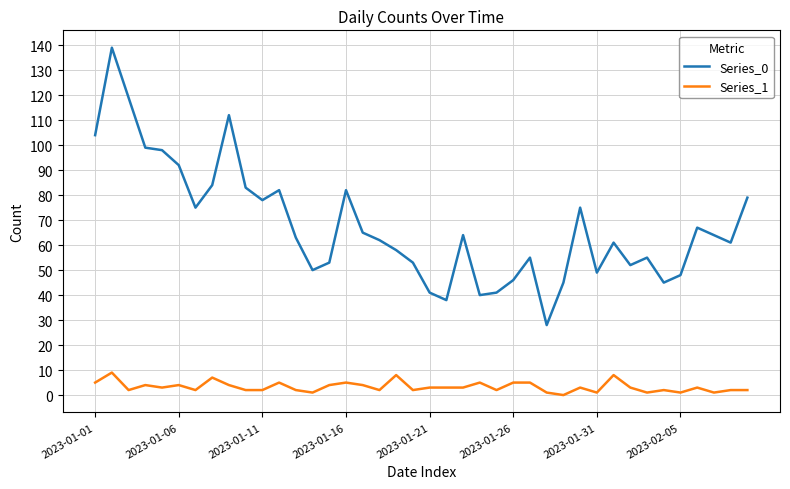

Reading left to right, transcribe all the data shown in this chart.

Series_0: 104	139	119	99	98	92	75	84	112	83	78	82	63	50	53	82	65	62	58	53	41	38	64	40	41	46	55	28	45	75	49	61	52	55	45	48	67	64	61	79
Series_1: 5	9	2	4	3	4	2	7	4	2	2	5	2	1	4	5	4	2	8	2	3	3	3	5	2	5	5	1	0	3	1	8	3	1	2	1	3	1	2	2